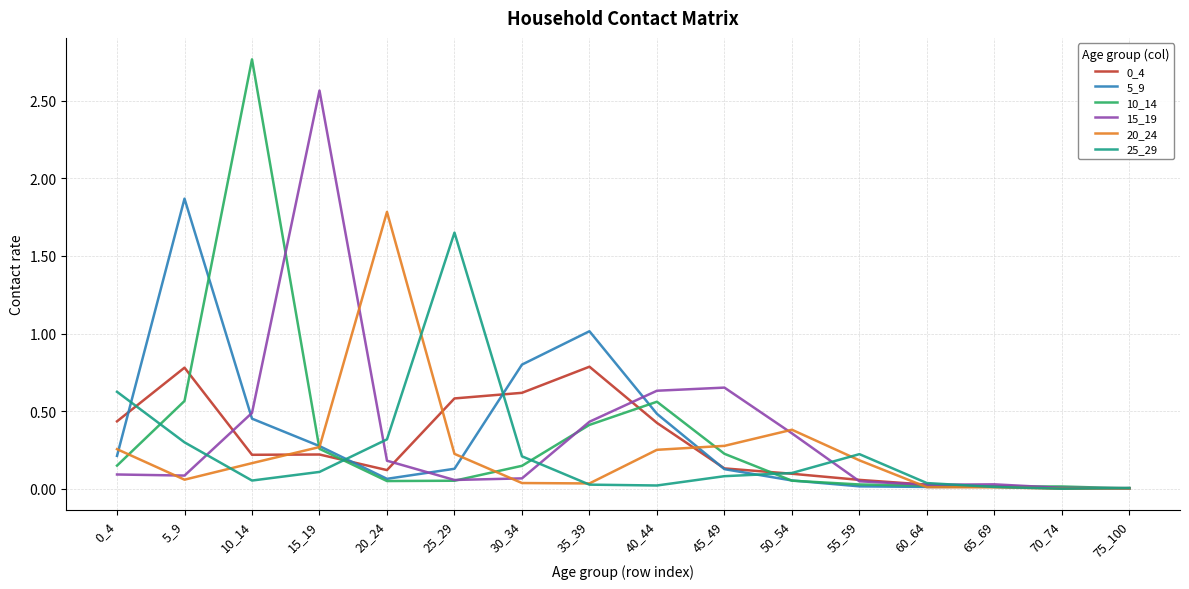

Where is the first local minimum for 25_29?

10_14